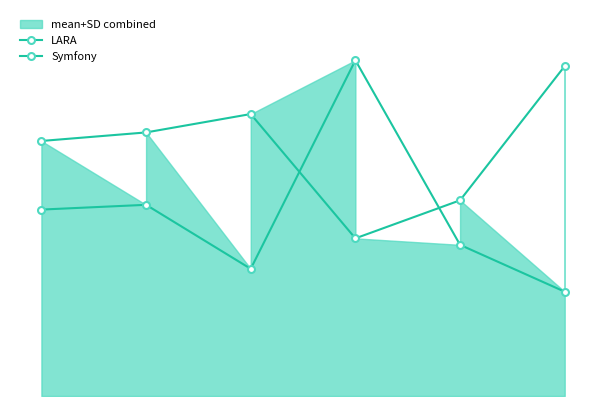

What is the difference between the maximum and minimum values in the LARA series?

9.1